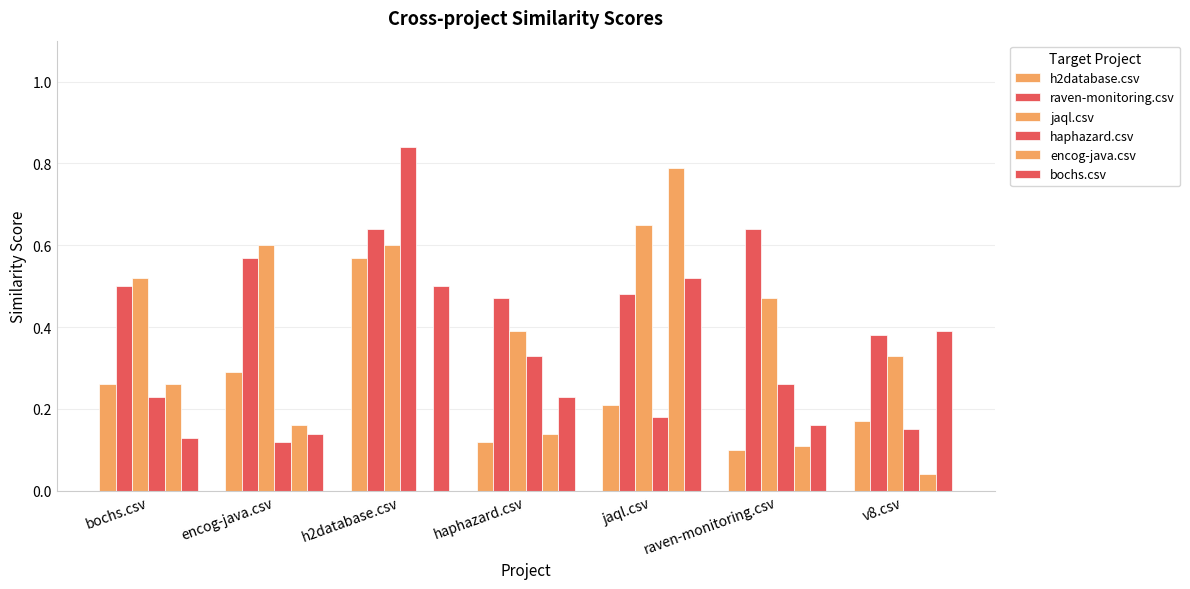

What is the sum of the h2database.csv values at bochs.csv and jaql.csv?

0.5